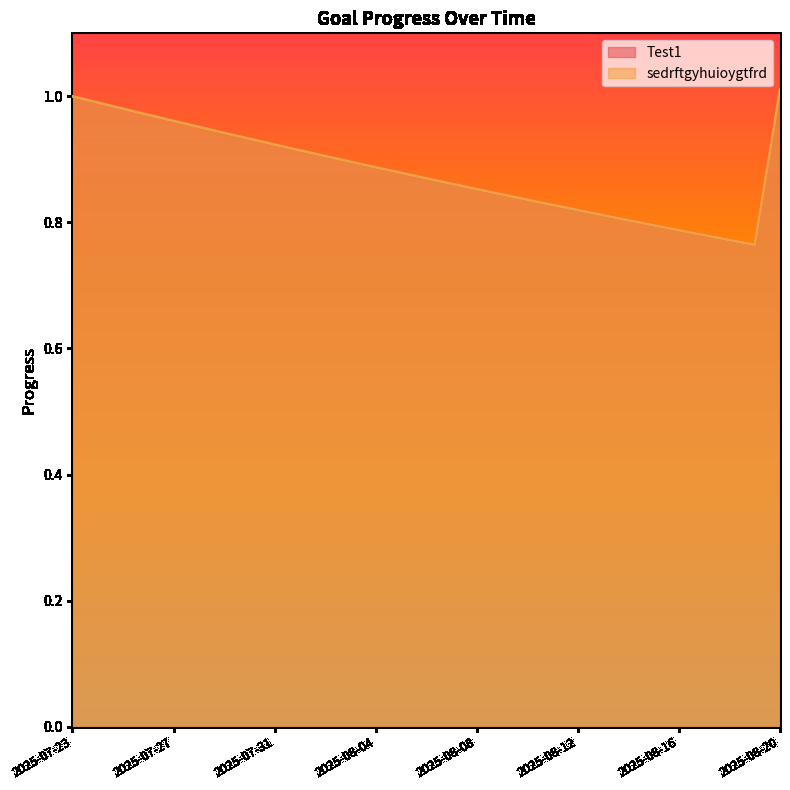

What position from the right is 2025-08-04?

17